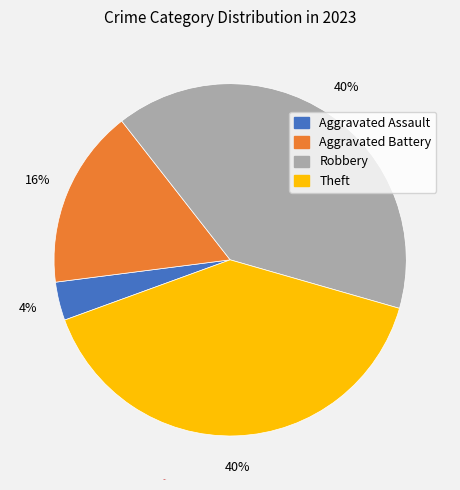

How many slices are in this pie chart?

4